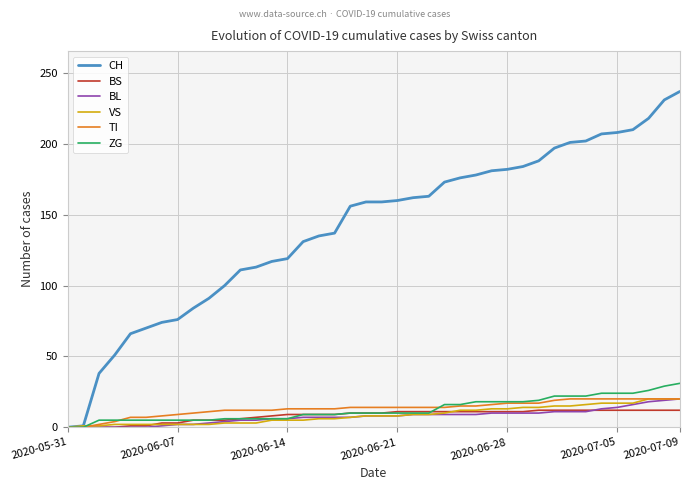

What is the total value across all series at 25?

239